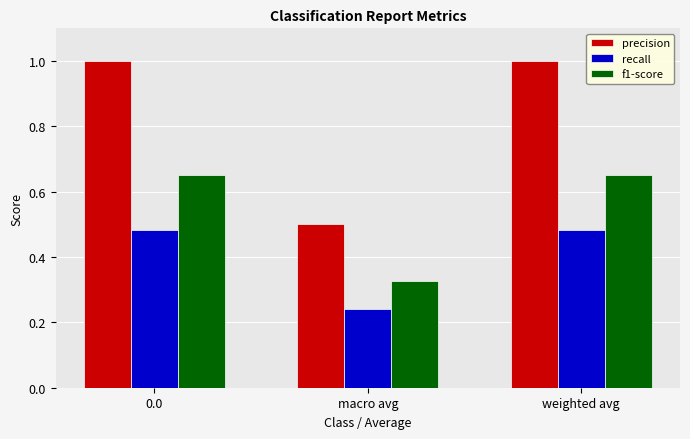

At which label is f1-score closest to 0?

macro avg